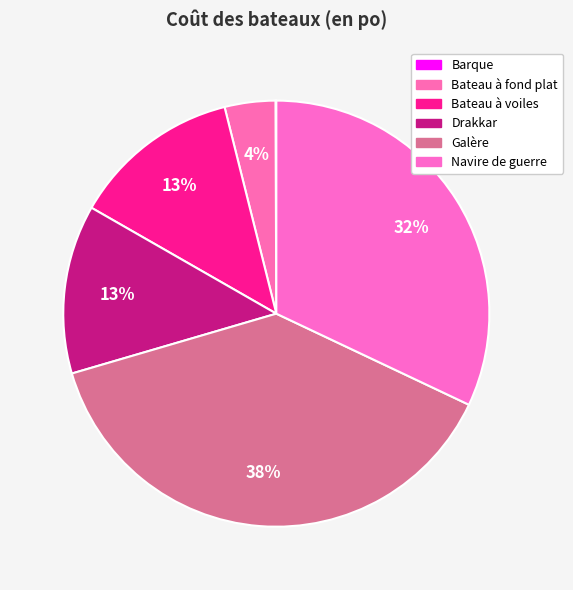

To the nearest percent, what is the difference between the largest and smallest slice percentages?

38%